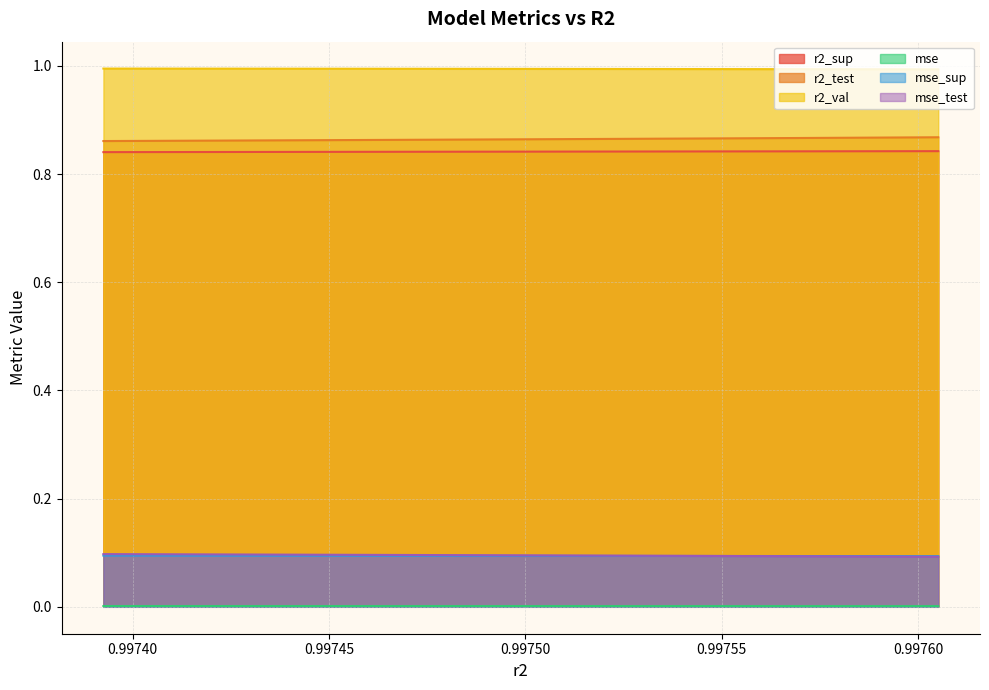

What is the sum of all r2_val values?

0.9